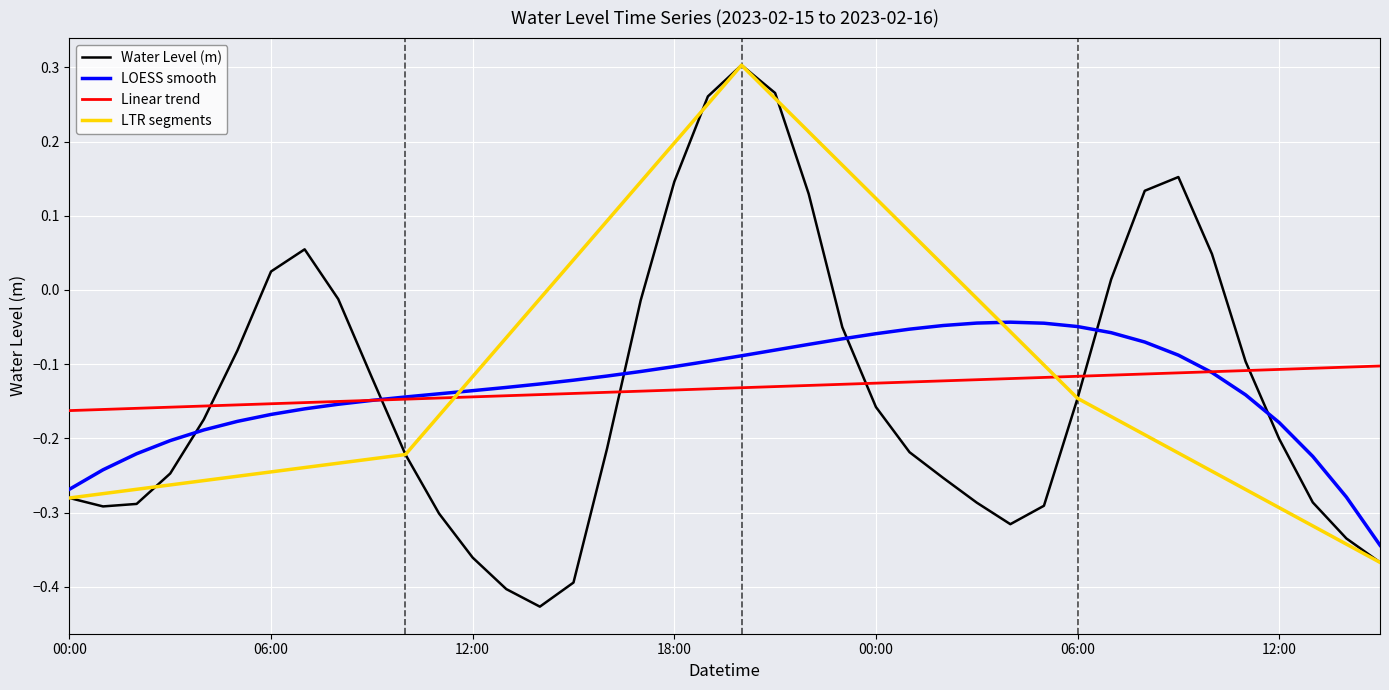

What is the sum of the values at 2023-02-15 21:00 and 2023-02-16 14:00?

-0.1